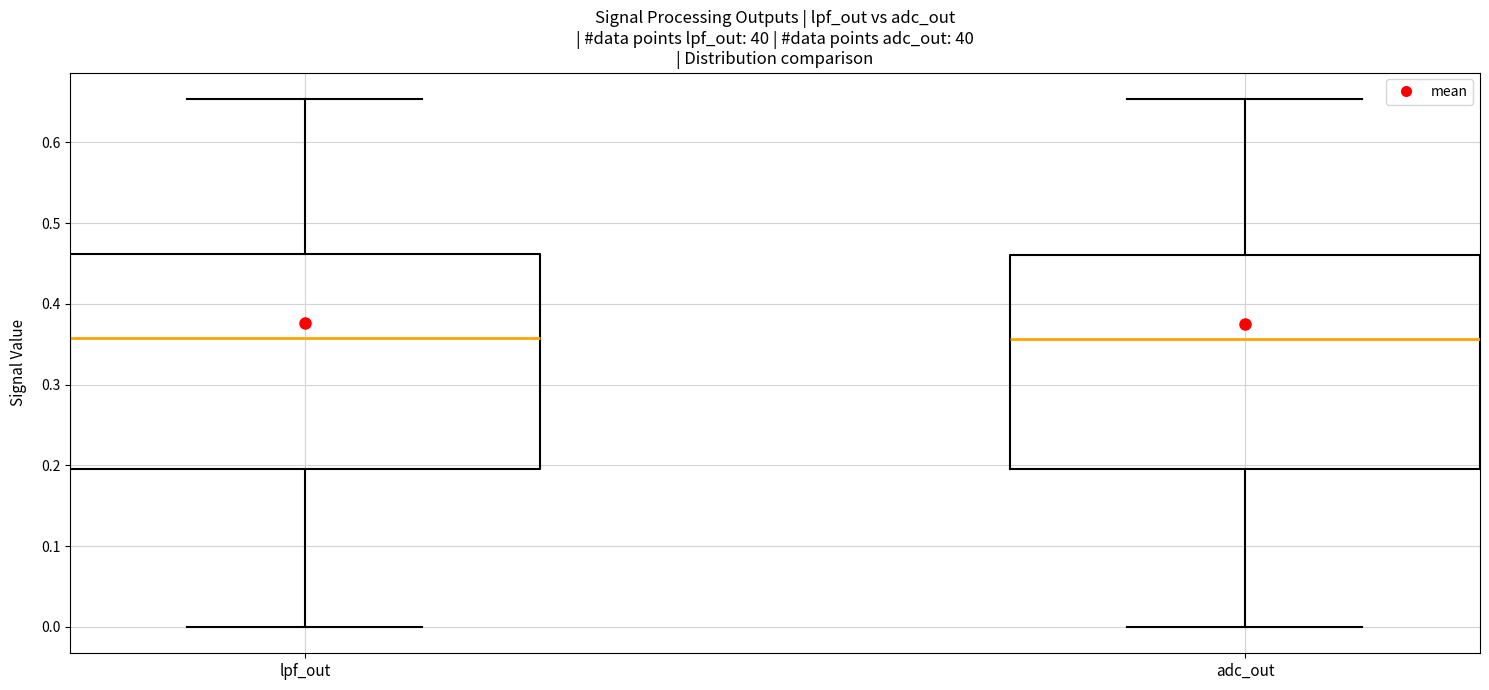

Reading left to right, read every box against the y-axis: the position of its median line, the range the box covers, and the ends of its whiskers. The values are not printed on the chart, so give them approximately, as read against the axis.

lpf_out: median 0.36, box 0.20 to 0.46, whiskers 0.00 to 0.65
adc_out: median 0.36, box 0.20 to 0.46, whiskers 0.00 to 0.65